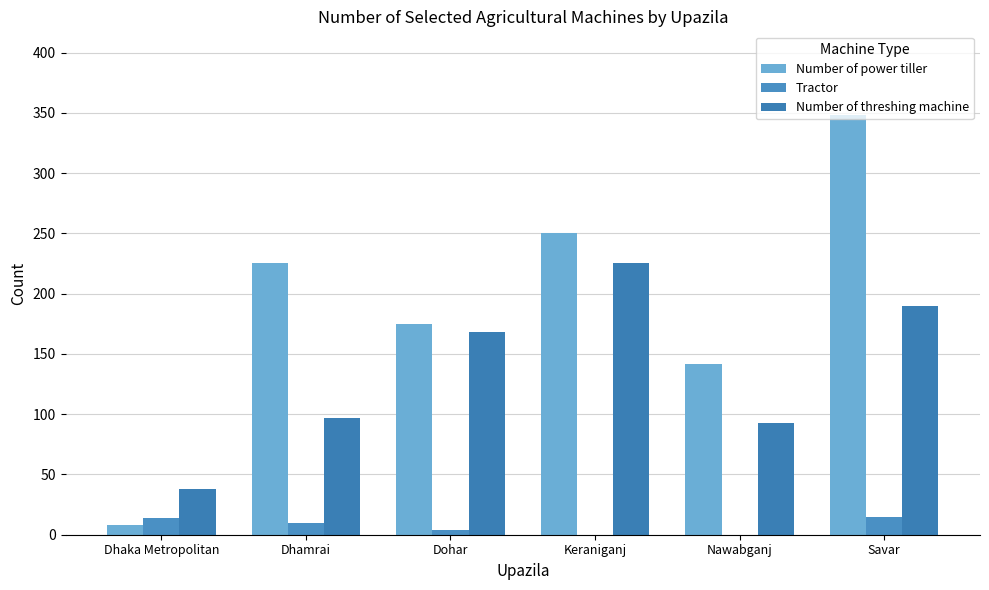

At which label does Number of threshing machine reach its minimum?

Dhaka Metropolitan